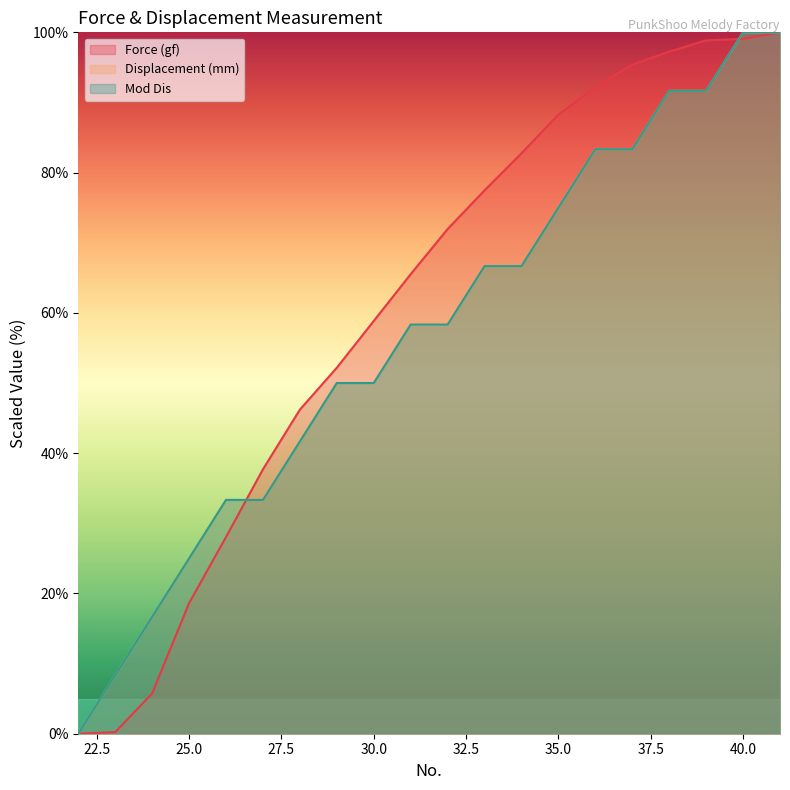

Where does the Mod Dis series first go above 58?

31